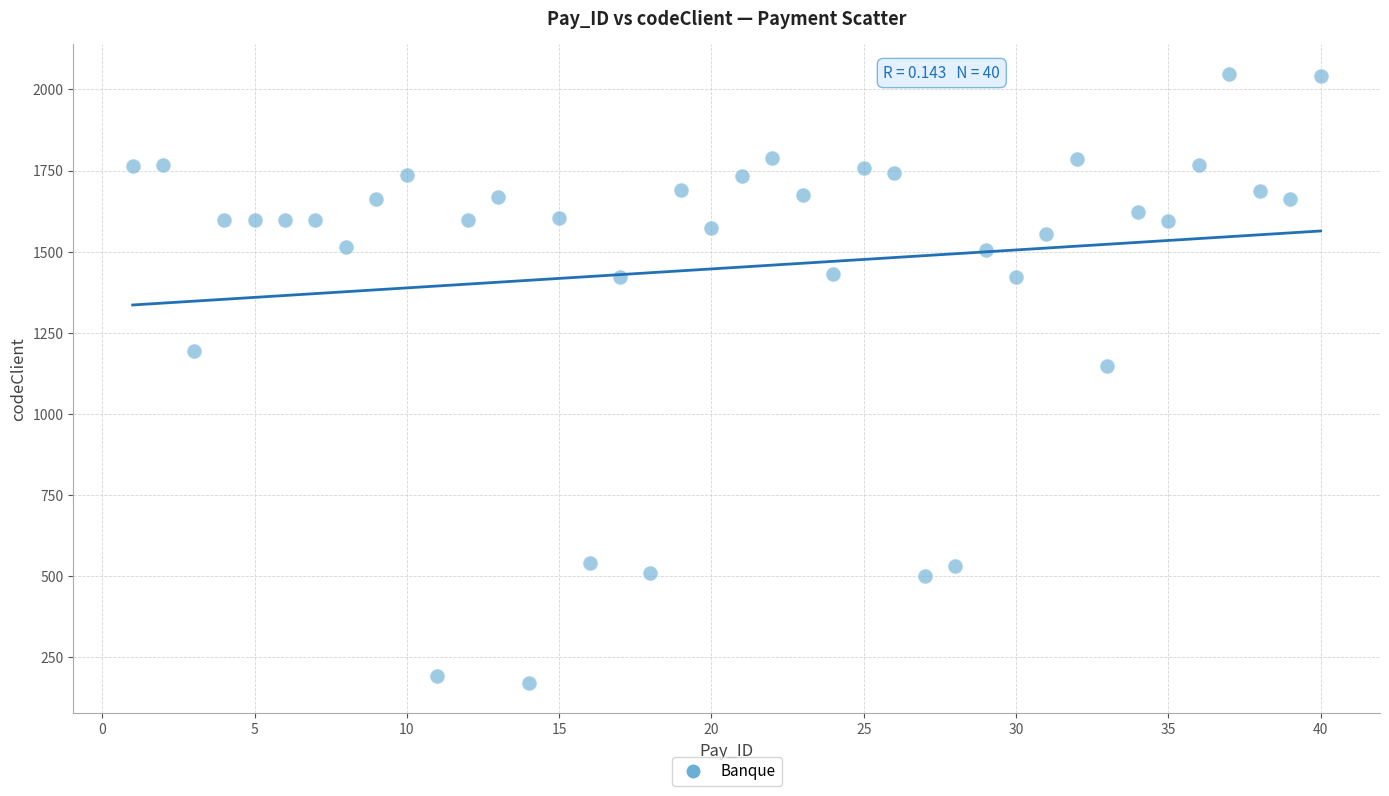

What is the range of X values (max minus min)?

39